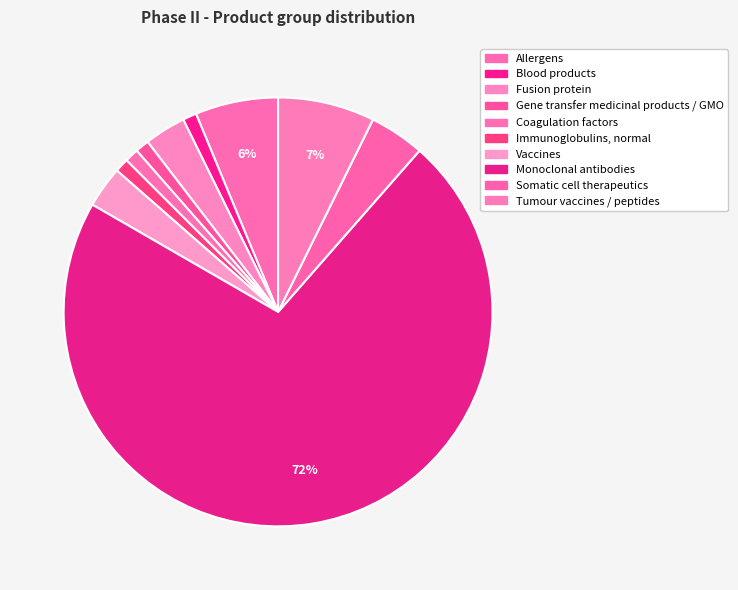

To the nearest percent, what percentage of the pie is Allergens?

6%